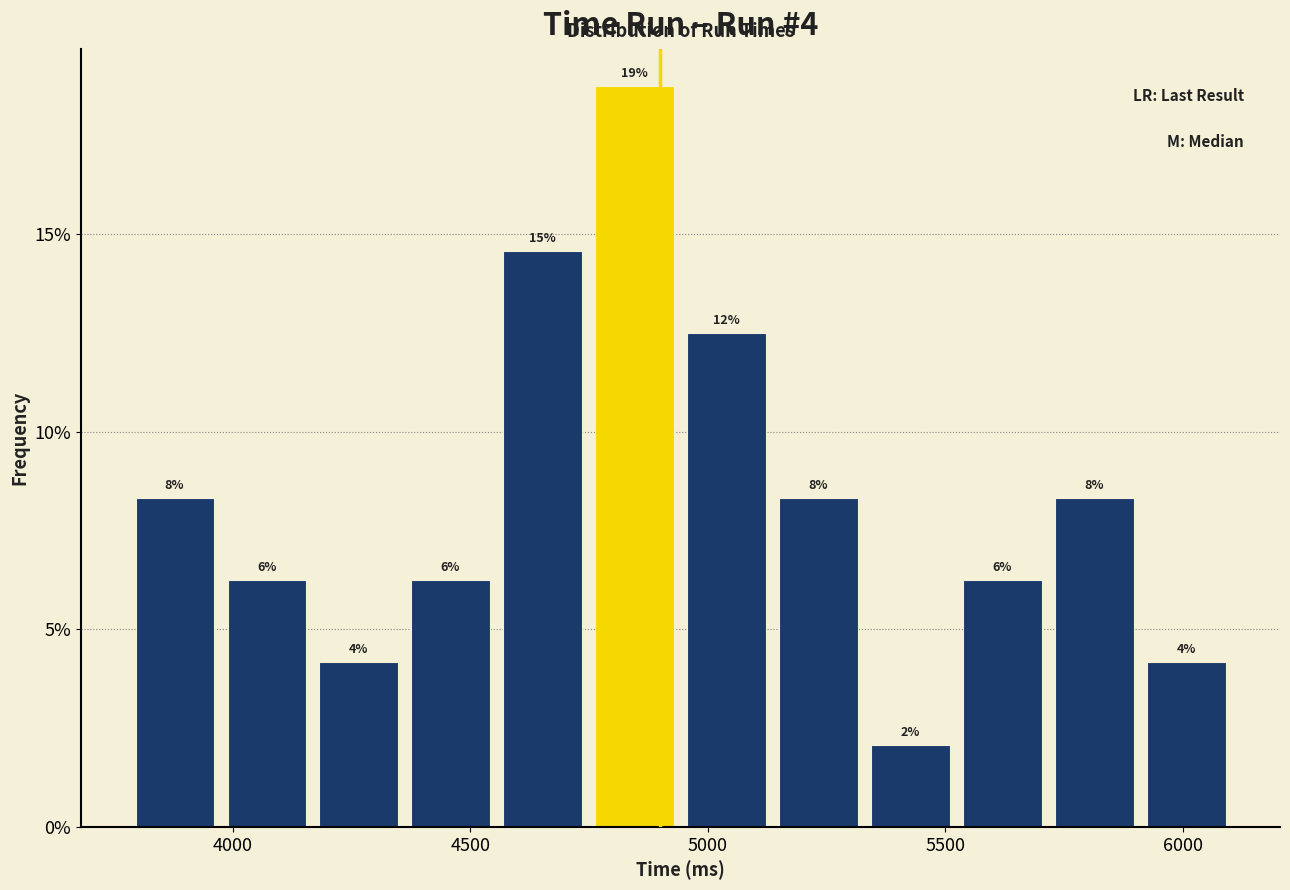

Around what value on the x-axis is the tallest bar? Give the approximate position of its centre, as read against the axis.

4850